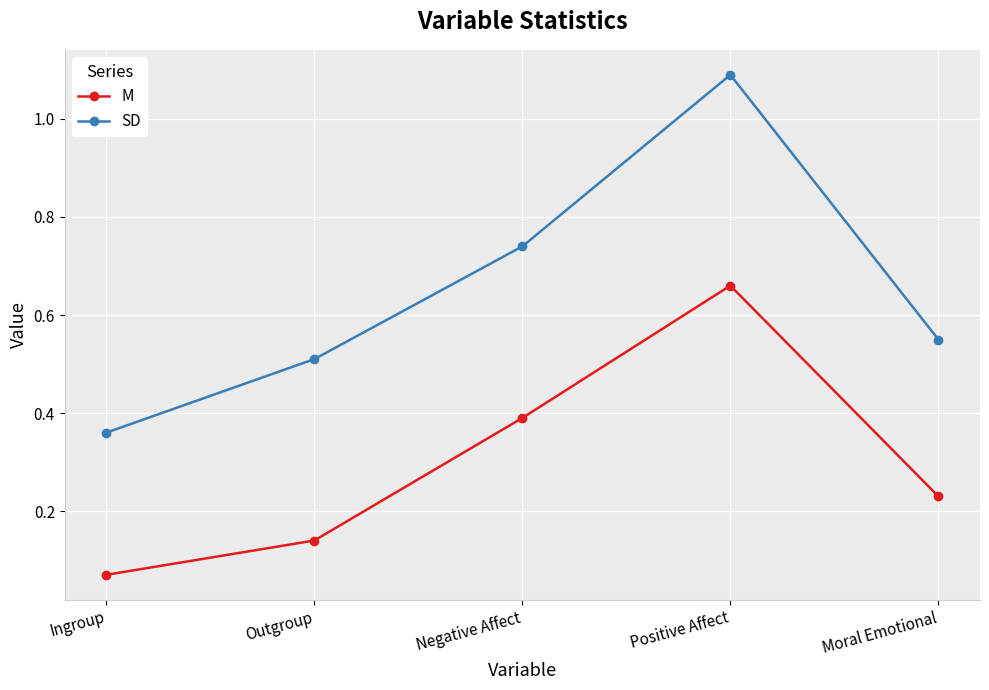

True or false: M and SD intersect in this chart.

False